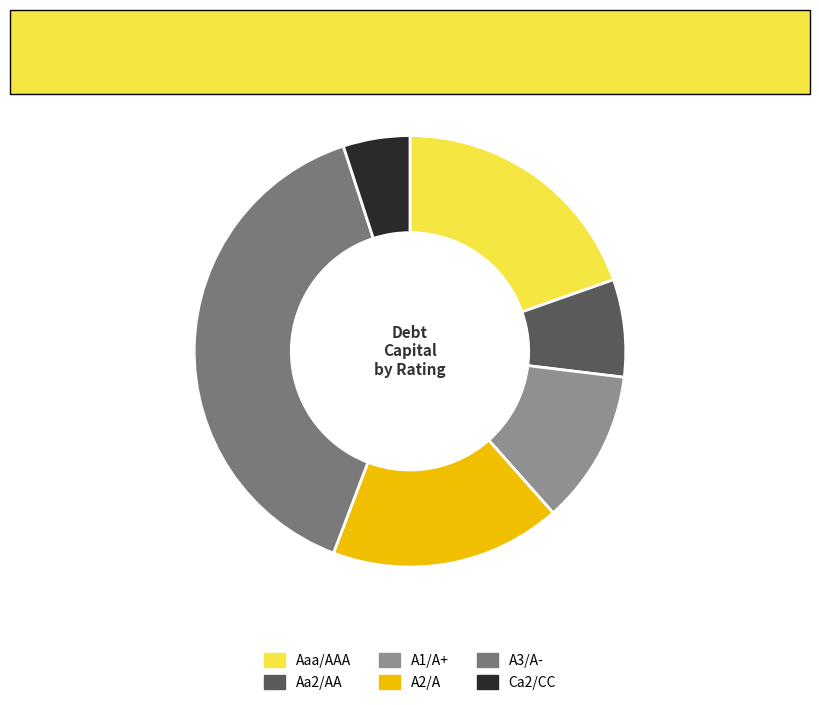

Does A3/A- account for over 50% of the chart?

No